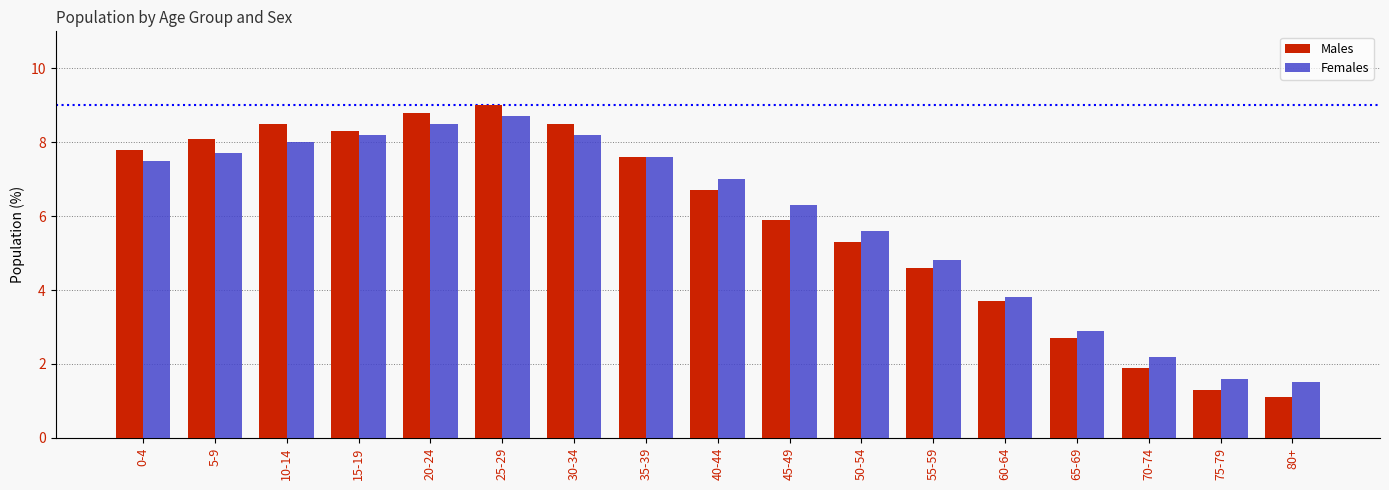

What is the total value across all series at 10-14?

16.5